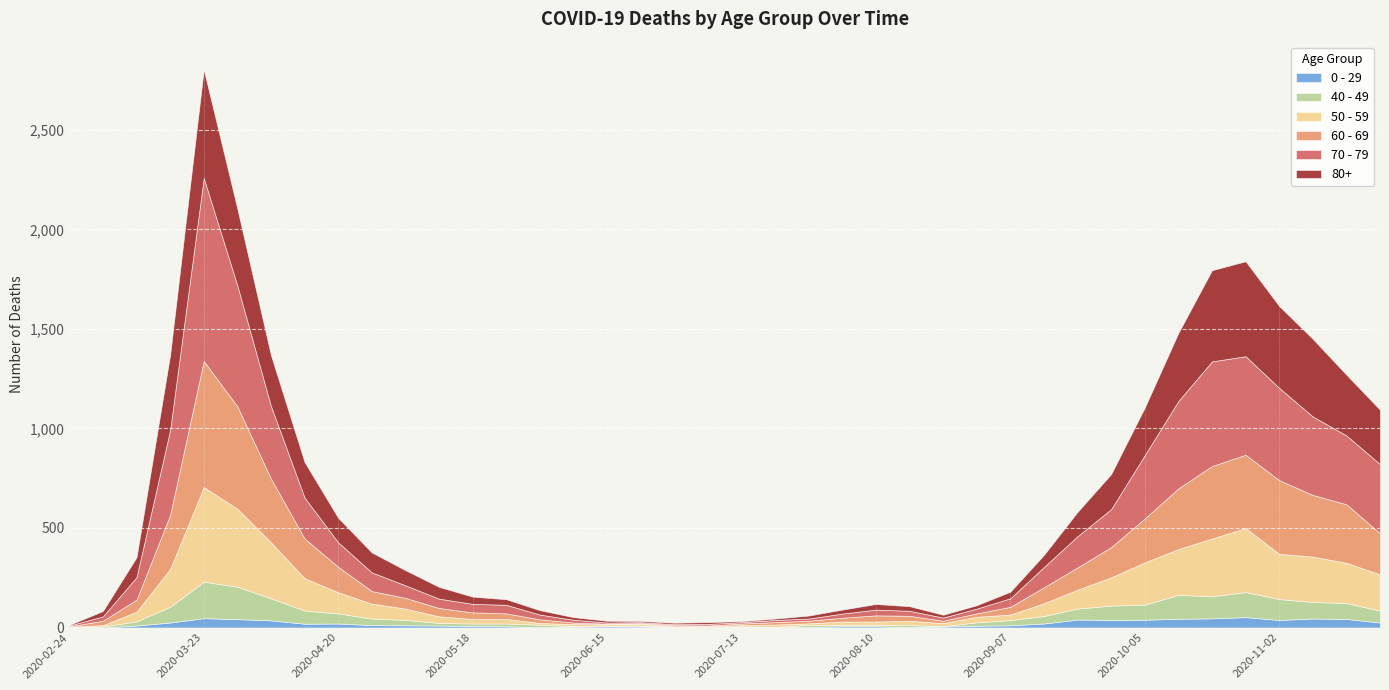

Reading right to left, transcribe all the data shown in this chart.

80+: 273	305	390	411	477	458	342	239	176	122	61	33	17	14	23	28	20	15	7	5	9	7	6	9	13	22	28	36	59	76	100	123	178	255	385	544	377	100	27	3
70 - 79: 348	346	394	464	495	526	439	318	191	157	102	43	24	16	25	29	21	11	11	7	8	5	5	6	14	24	43	43	47	63	94	123	206	365	608	920	427	113	22	4
60 - 69: 206	294	310	370	368	364	305	221	152	112	80	39	17	12	25	31	19	13	12	8	3	6	3	3	8	18	28	33	42	54	63	128	199	320	514	634	272	61	22	2
50 - 59: 182	202	228	227	322	290	230	212	142	95	64	28	28	15	22	16	16	8	12	6	5	3	9	8	10	9	23	23	33	57	75	106	163	281	392	475	190	48	7	3
40 - 49: 60	80	83	105	126	111	120	76	72	55	38	26	17	2	10	8	8	10	2	4	1	1	5	2	3	12	14	12	13	27	33	51	66	111	163	183	79	21	5	0
0 - 29: 25	43	45	38	52	46	44	39	38	40	20	11	9	5	2	6	6	3	1	2	1	2	5	6	4	2	6	8	10	11	12	20	19	36	42	47	25	10	0	1